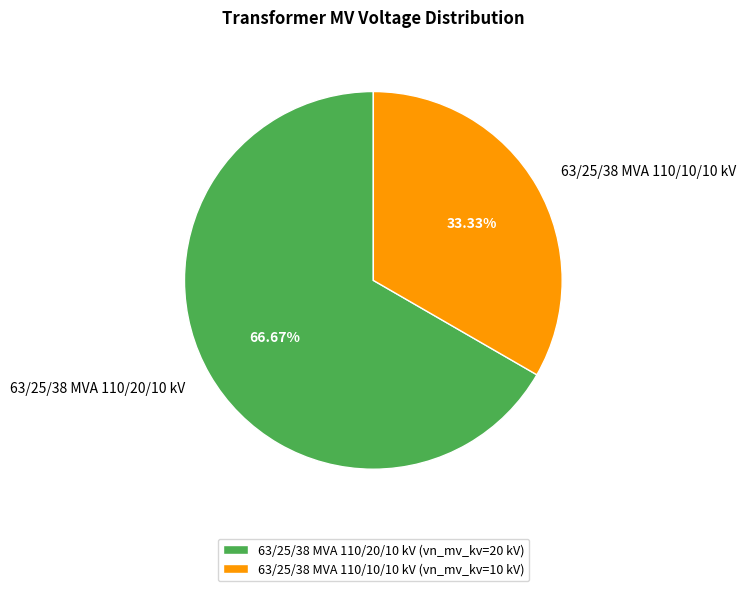

Approximately how many times larger is the value at 63/25/38 MVA 110/10/10 kV compared to 63/25/38 MVA 110/20/10 kV?

0.5